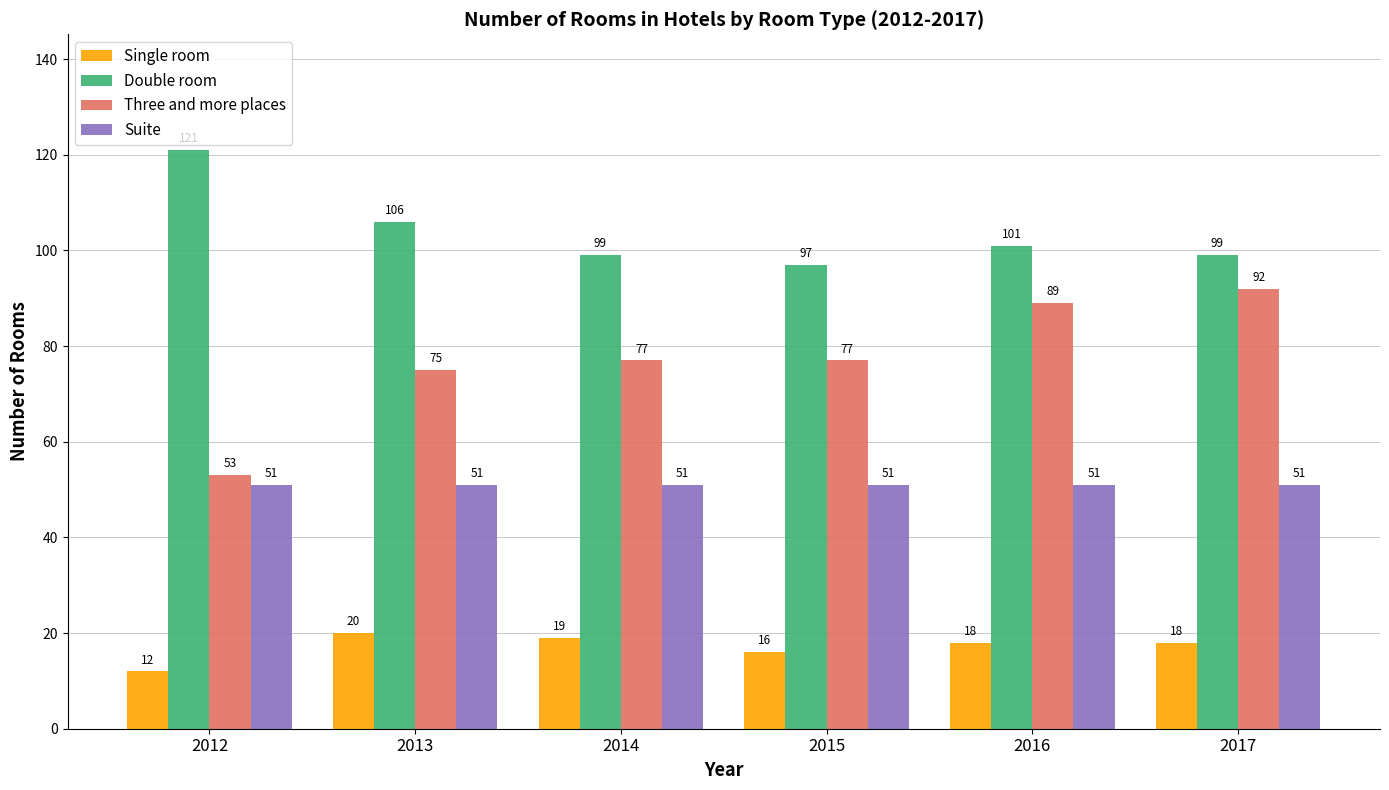

Does the chart contain any negative values?

No